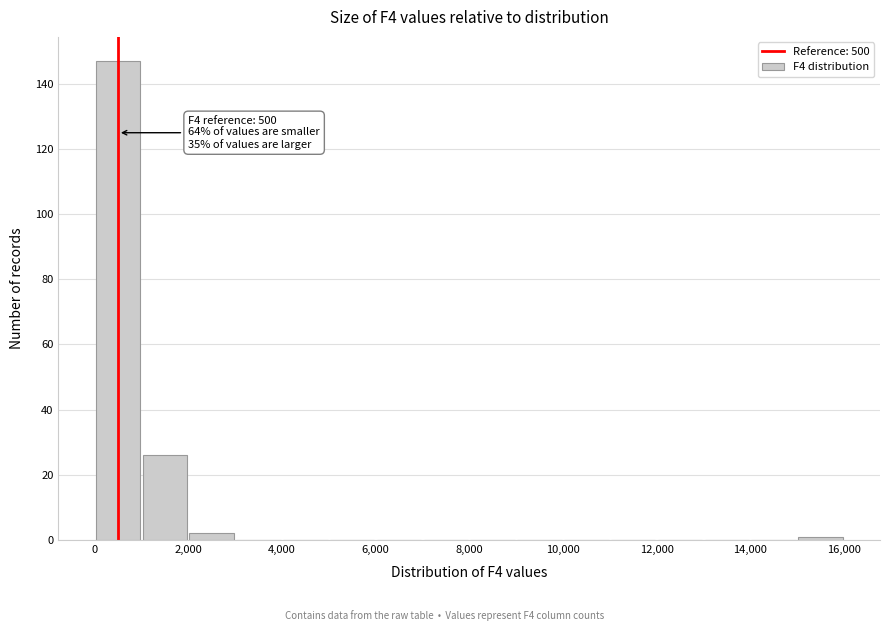

Which range on the x-axis has the tallest bar?

0 to 1000